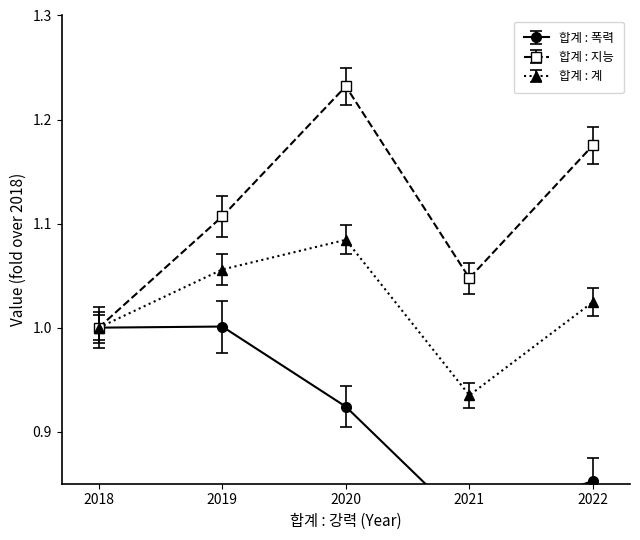

What are all the series names shown in the legend?

합계 : 폭력, 합계 : 지능, 합계 : 계